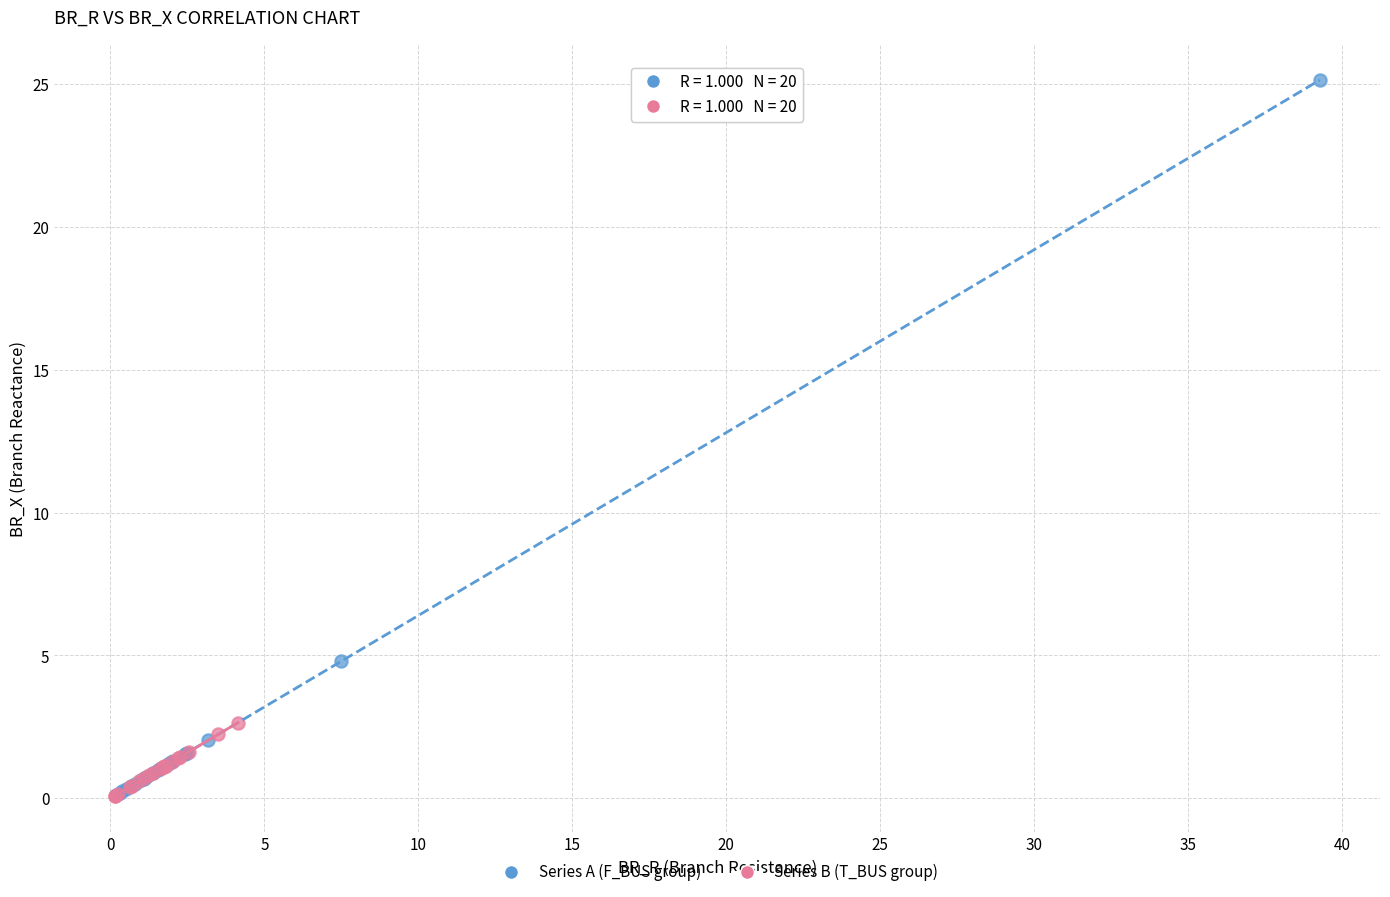

Which series has the widest spread of Y values?

Series A (F_BUS group)